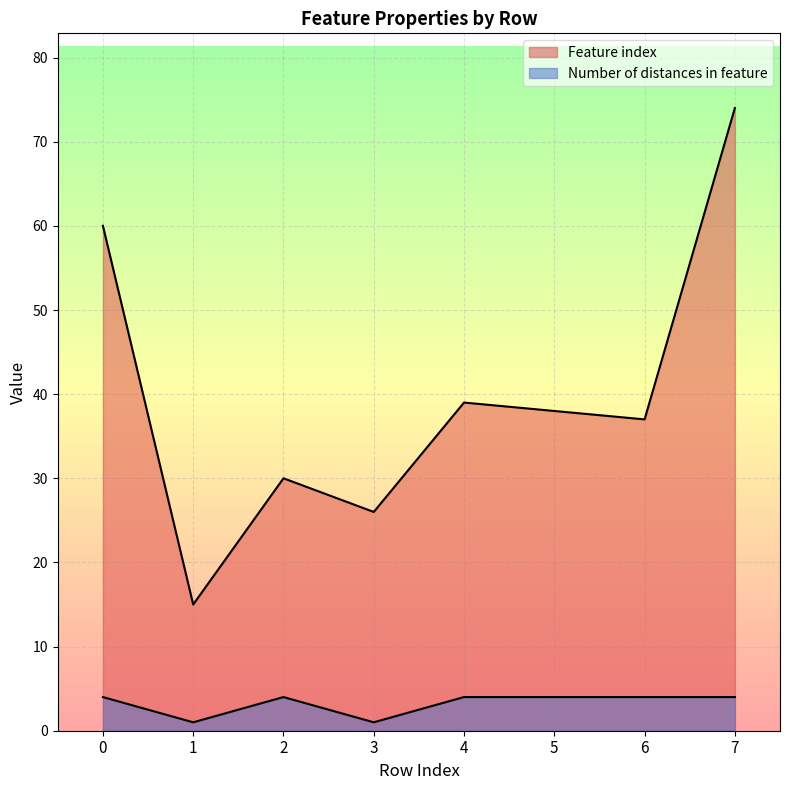

What is the value of the Feature index point at the 6th from the left?

38